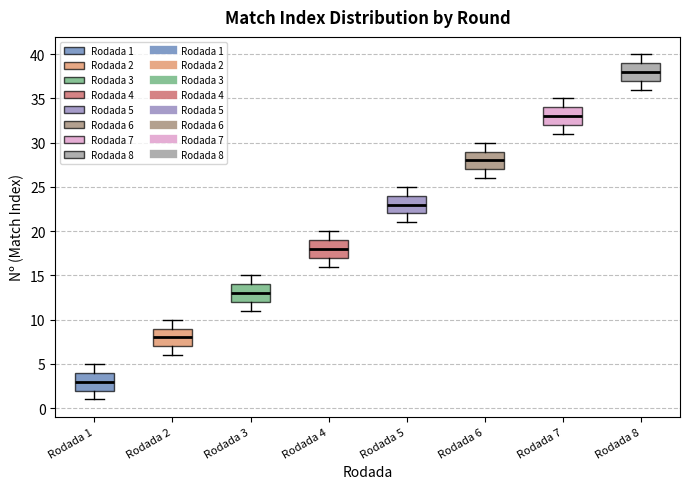

Reading left to right, read every box against the y-axis: the position of its median line, the range the box covers, and the ends of its whiskers. The values are not printed on the chart, so give them approximately, as read against the axis.

Rodada 1: median 3, box 2 to 4, whiskers 1 to 5
Rodada 2: median 8, box 7 to 9, whiskers 6 to 10
Rodada 3: median 13, box 12 to 14, whiskers 11 to 15
Rodada 4: median 18, box 17 to 19, whiskers 16 to 20
Rodada 5: median 23, box 22 to 24, whiskers 21 to 25
Rodada 6: median 28, box 27 to 29, whiskers 26 to 30
Rodada 7: median 33, box 32 to 34, whiskers 31 to 35
Rodada 8: median 38, box 37 to 39, whiskers 36 to 40